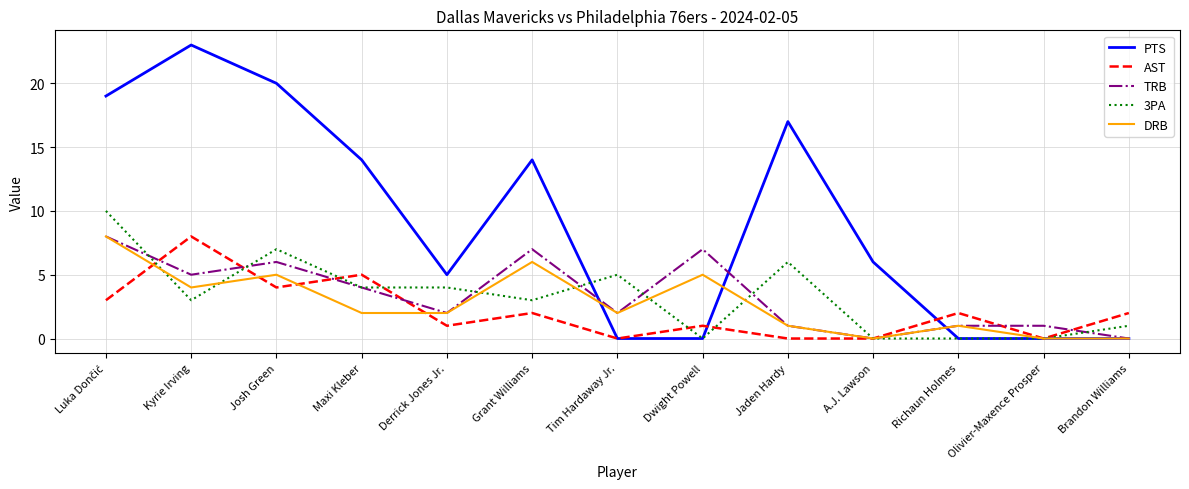

The value of TRB at A.J. Lawson is 3. True or false?

False